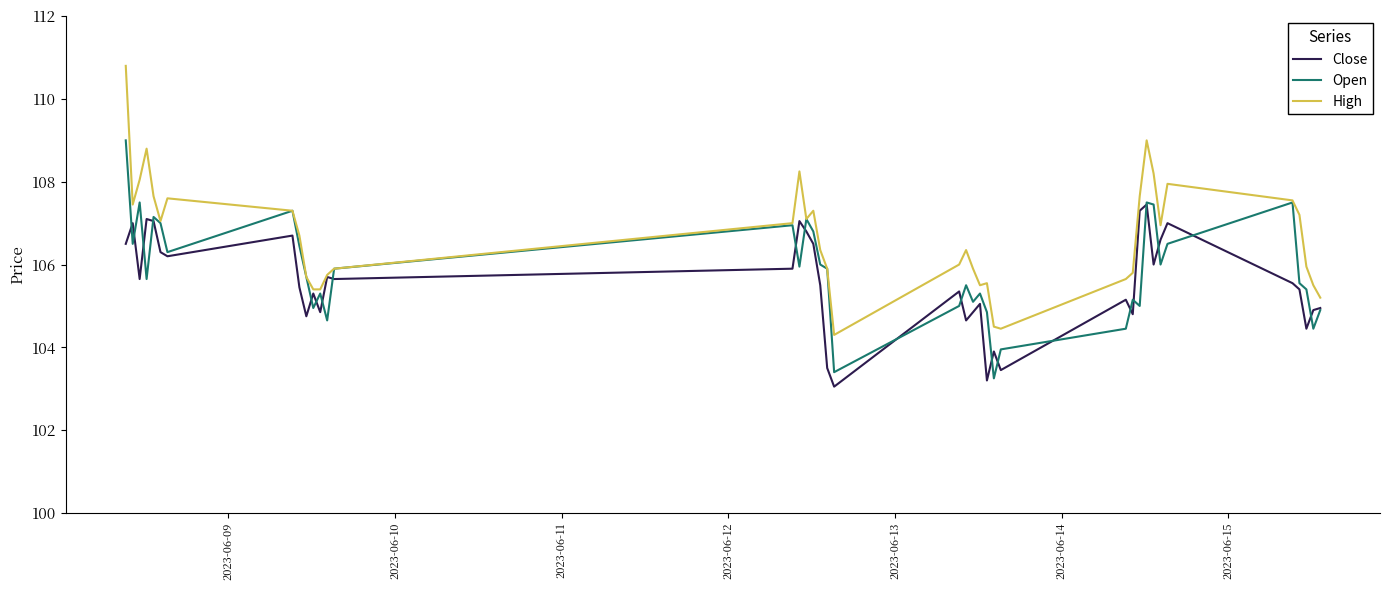

Which series has the widest spread of values?

High